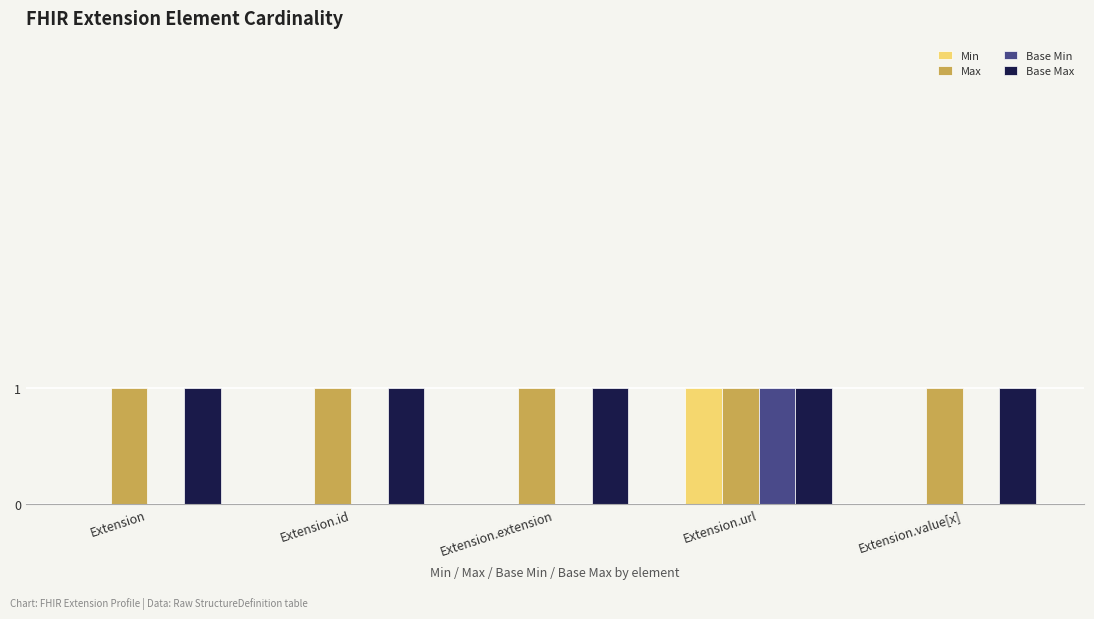

At which category is the sum across all series the highest?

Extension.url